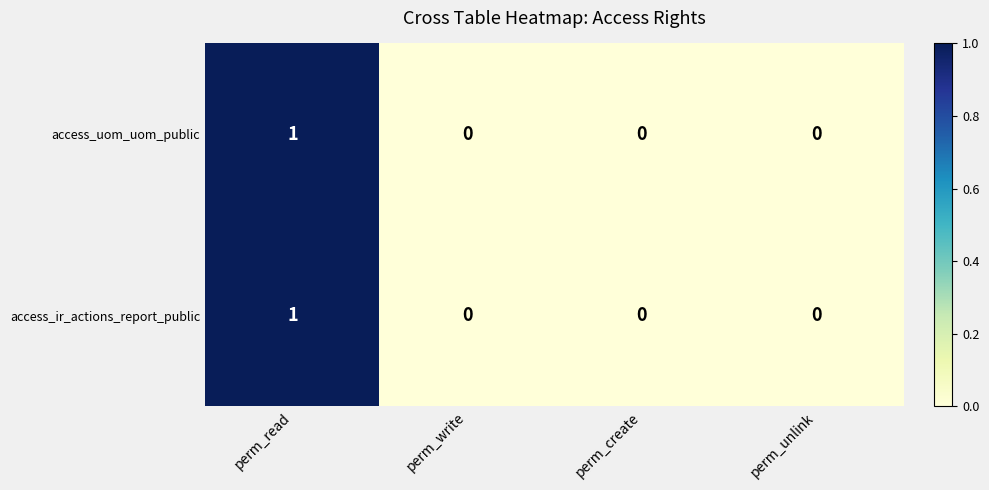

At which category is the sum across all series the highest?

perm_read